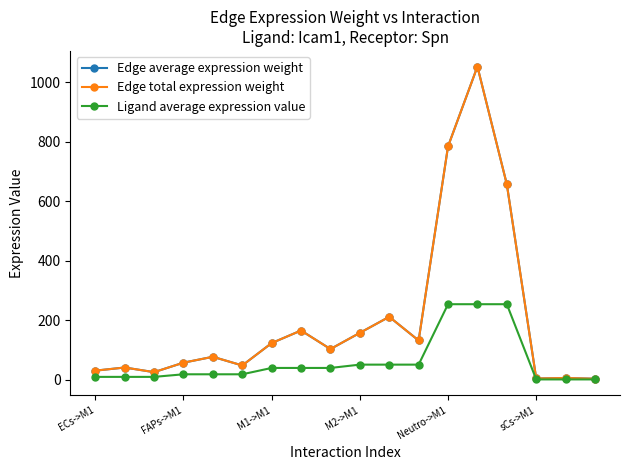

True or false: Edge total expression weight and Edge average expression weight intersect in this chart.

False